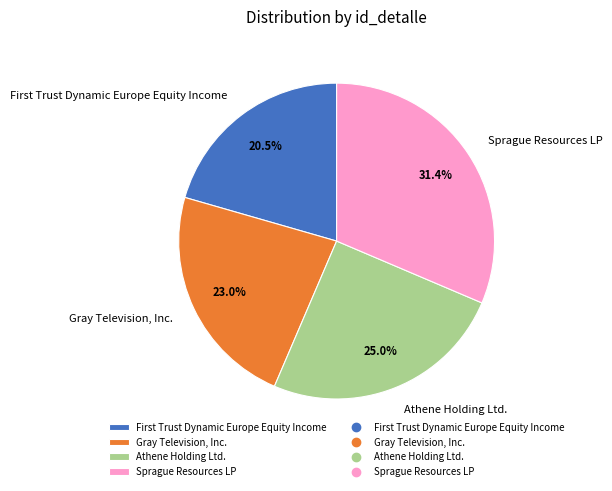

Rank the categories by value from highest to lowest.

Sprague Resources LP, Athene Holding Ltd., Gray Television, Inc., First Trust Dynamic Europe Equity Income